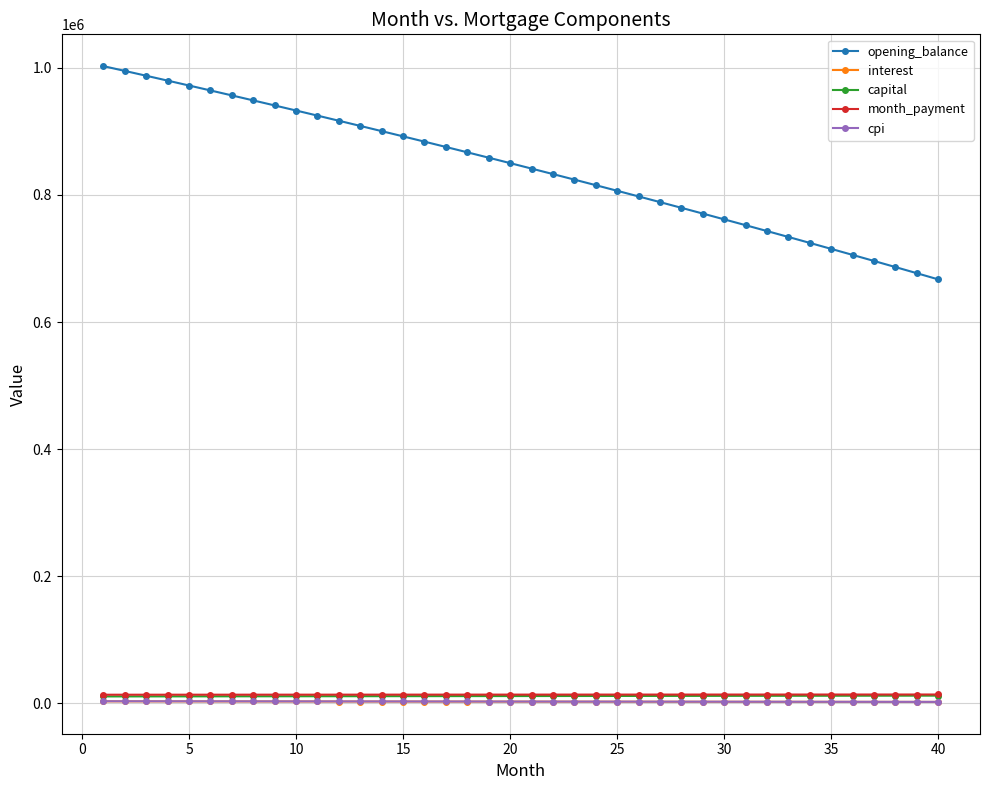

What is the minimum value shown in the chart?

1806.8